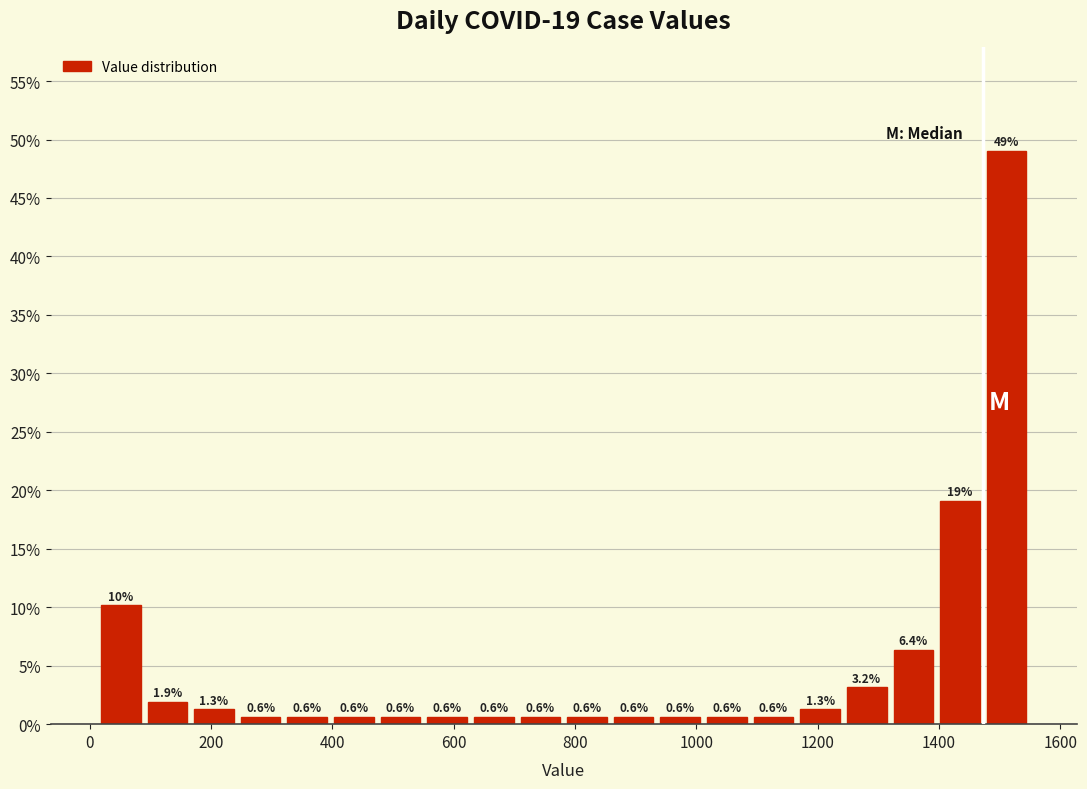

Read against the x-axis, roughly where is the centre of the tallest bar?

1520